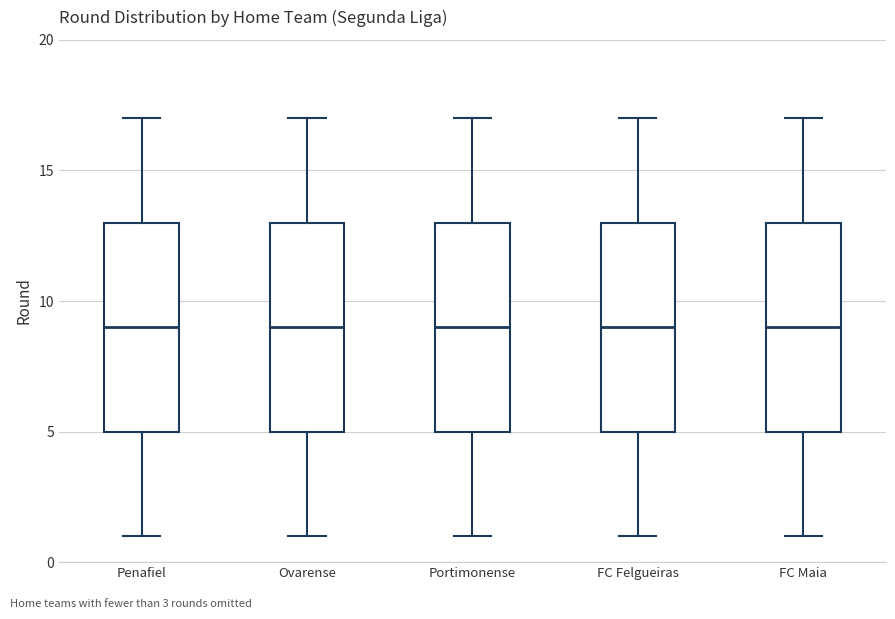

Where does the median line of the box for FC Felgueiras sit on the y-axis? The values are not printed on the chart, so give them approximately, as read against the axis.

9